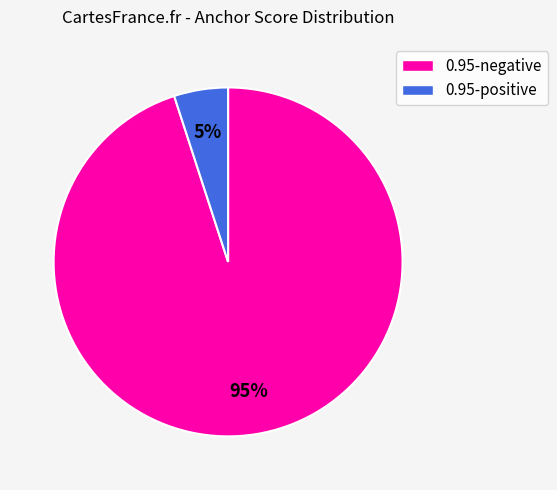

Do 0.95-negative and 0.95-positive together represent more than half of the pie?

Yes